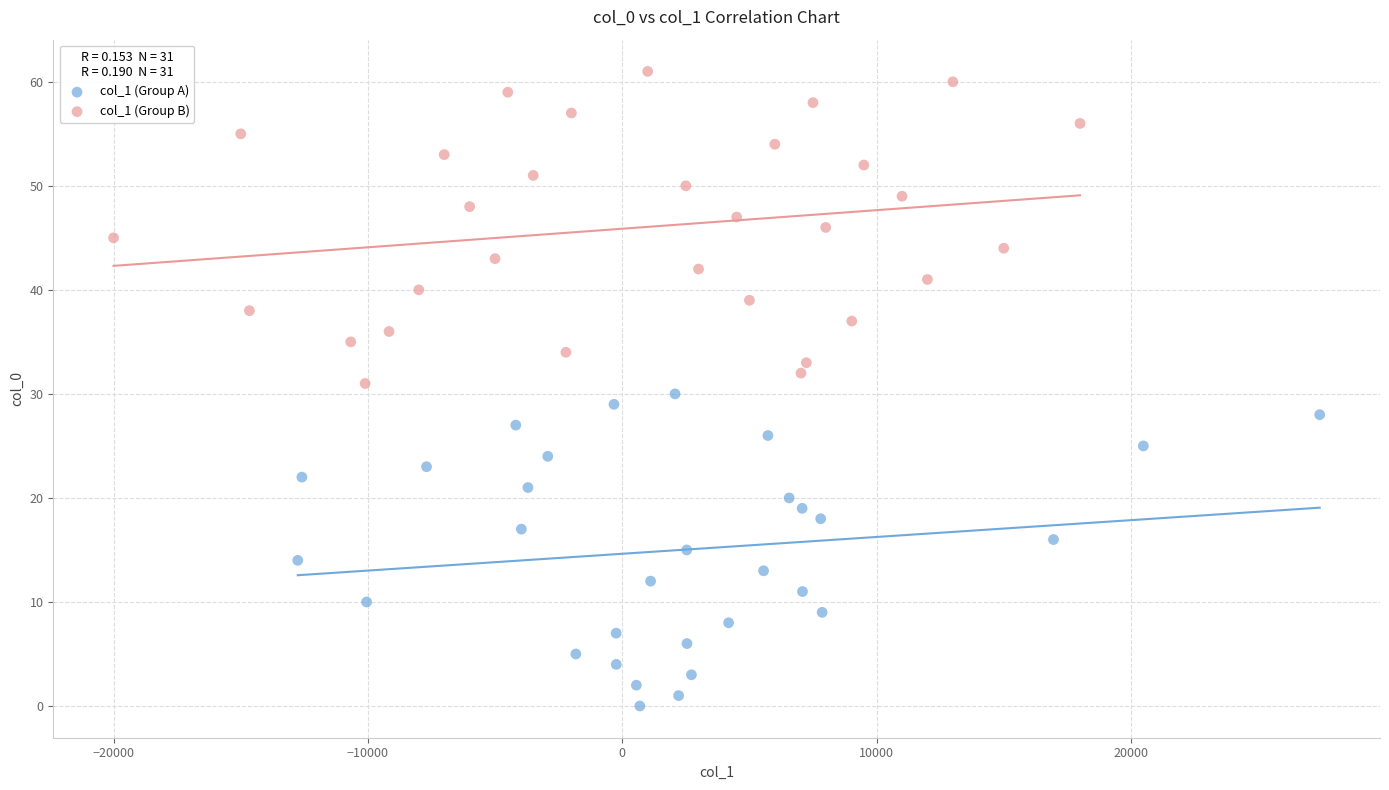

Which series reaches the minimum Y coordinate?

col_1 (Group A)